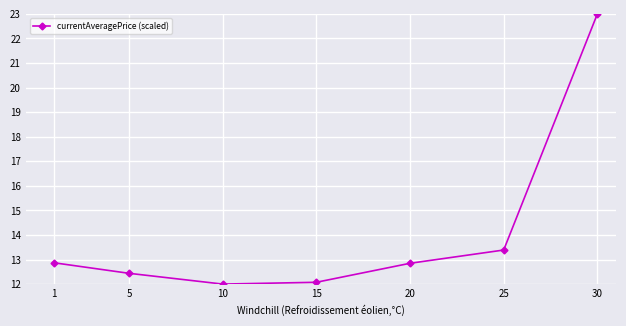

True or false: the data has more than 0 interior local peaks.

False